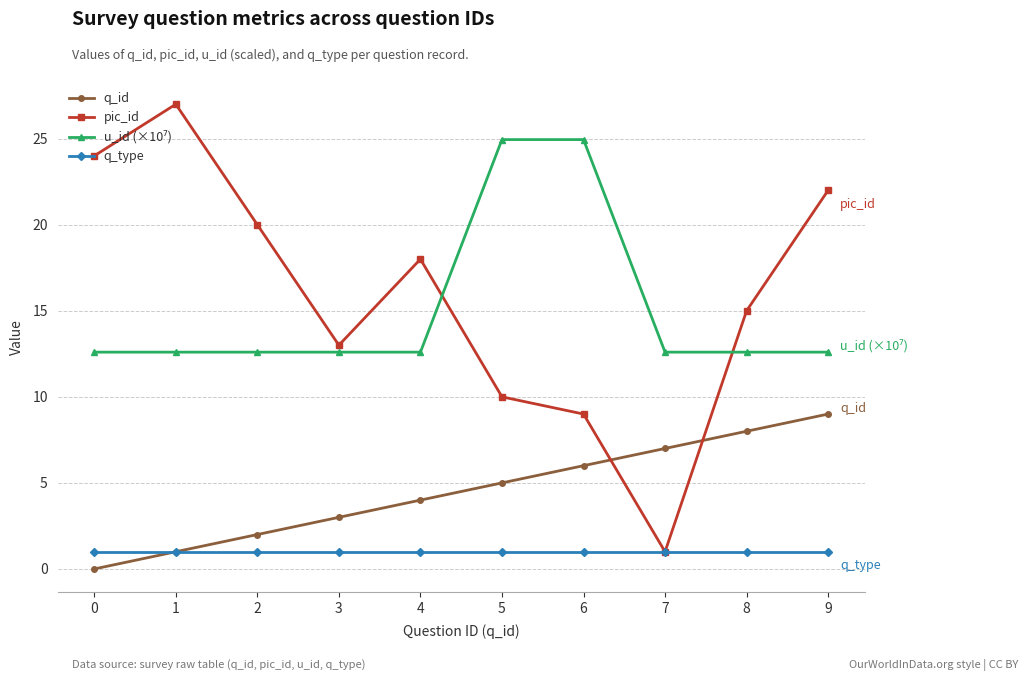

Does the chart have visible grid lines?

Yes